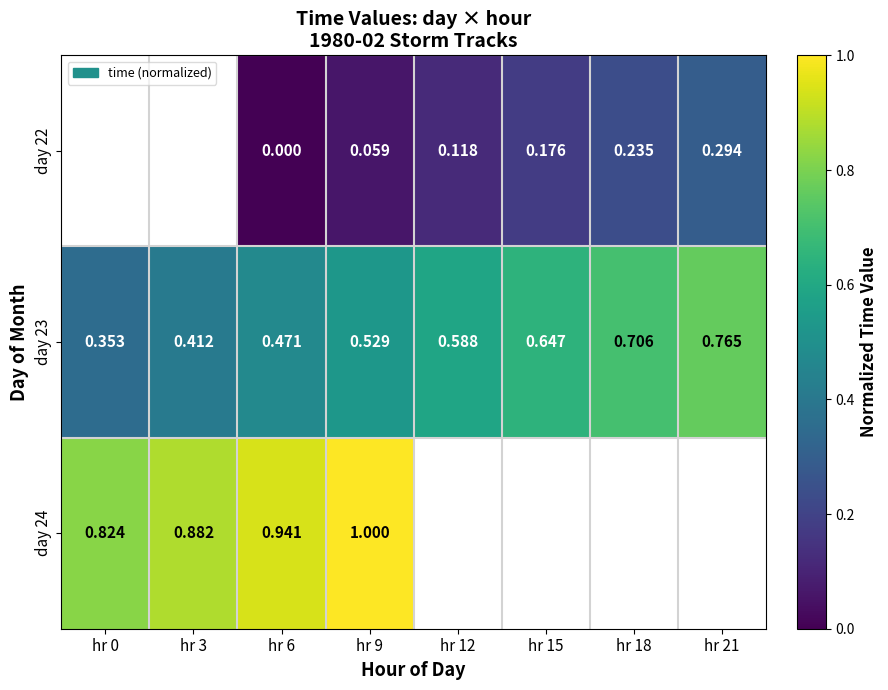

Which label corresponds to the smallest value in the chart?

hr 6